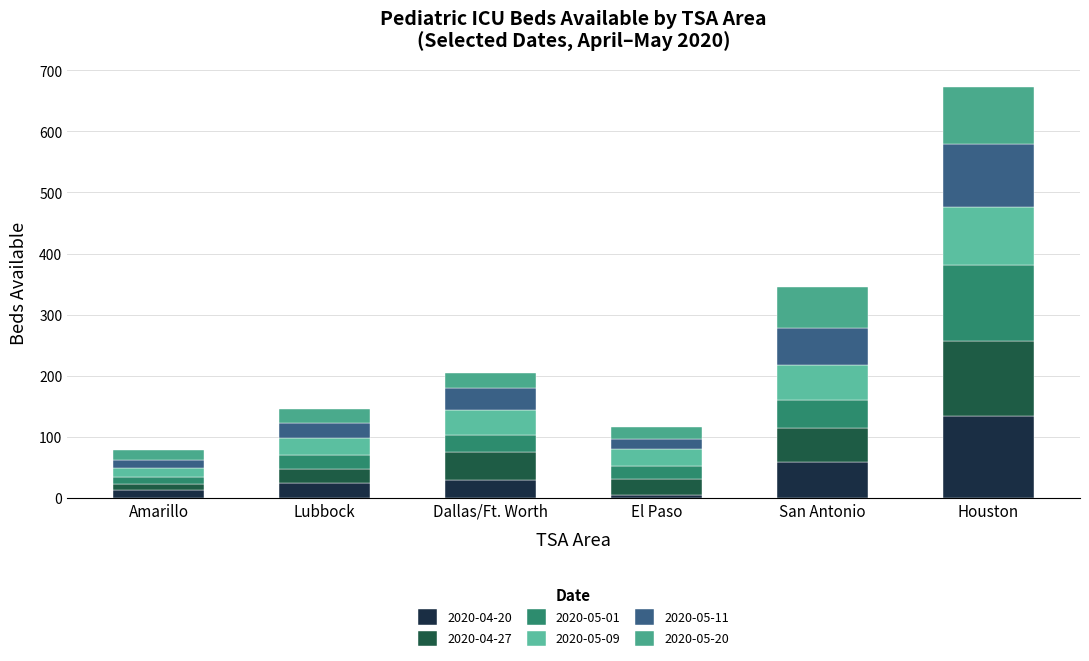

What are all the series names shown in the legend?

2020-04-20, 2020-04-27, 2020-05-01, 2020-05-09, 2020-05-11, 2020-05-20